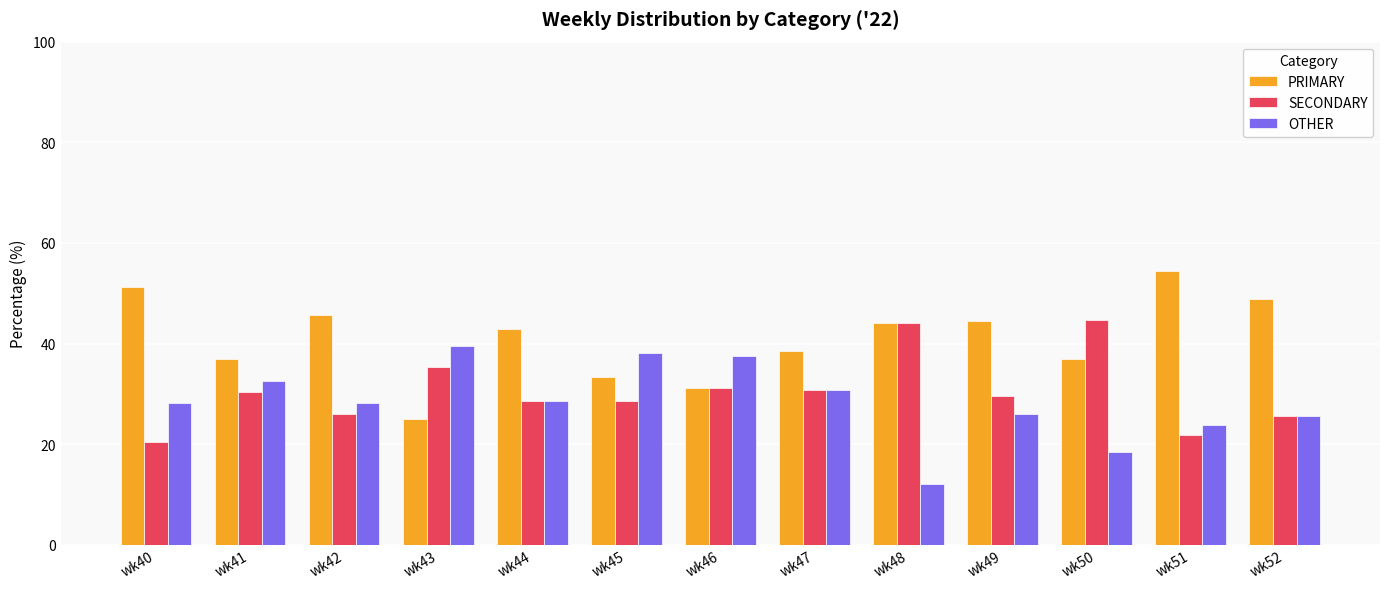

What is the spread (max minus min) of values at wk42?

19.6